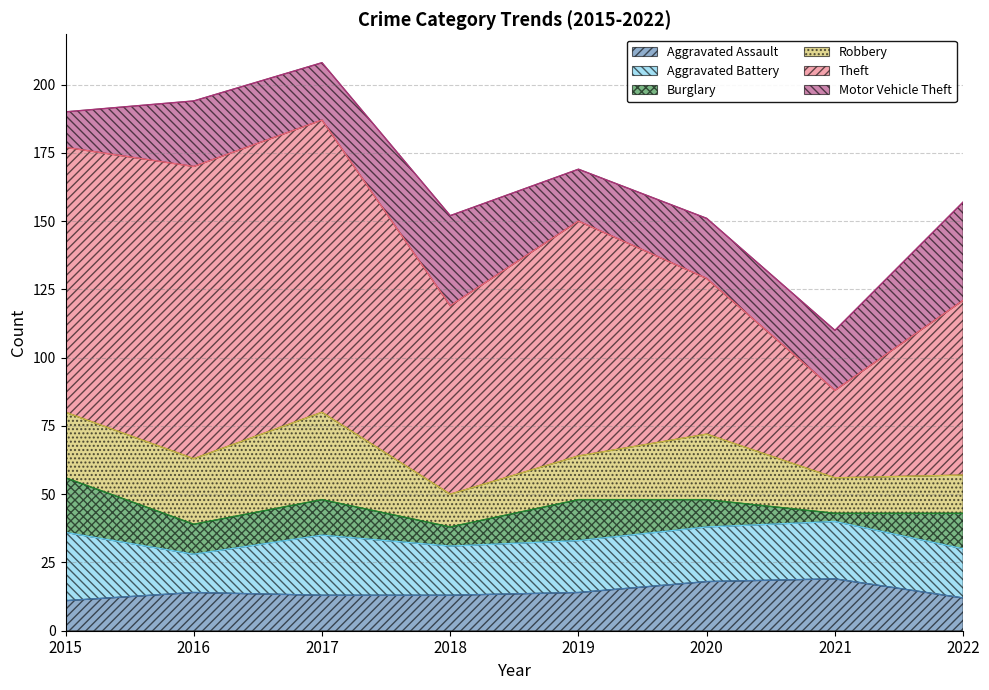

How many data points in Robbery are less than 24?

4